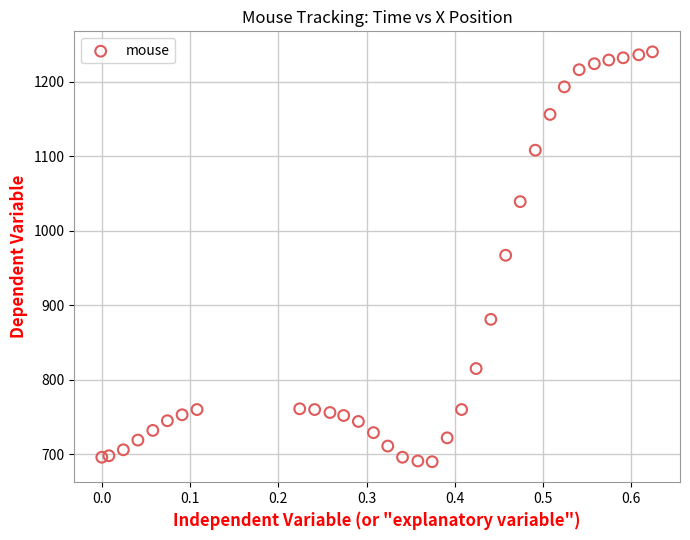

What is the range of Y values (max minus min)?

550